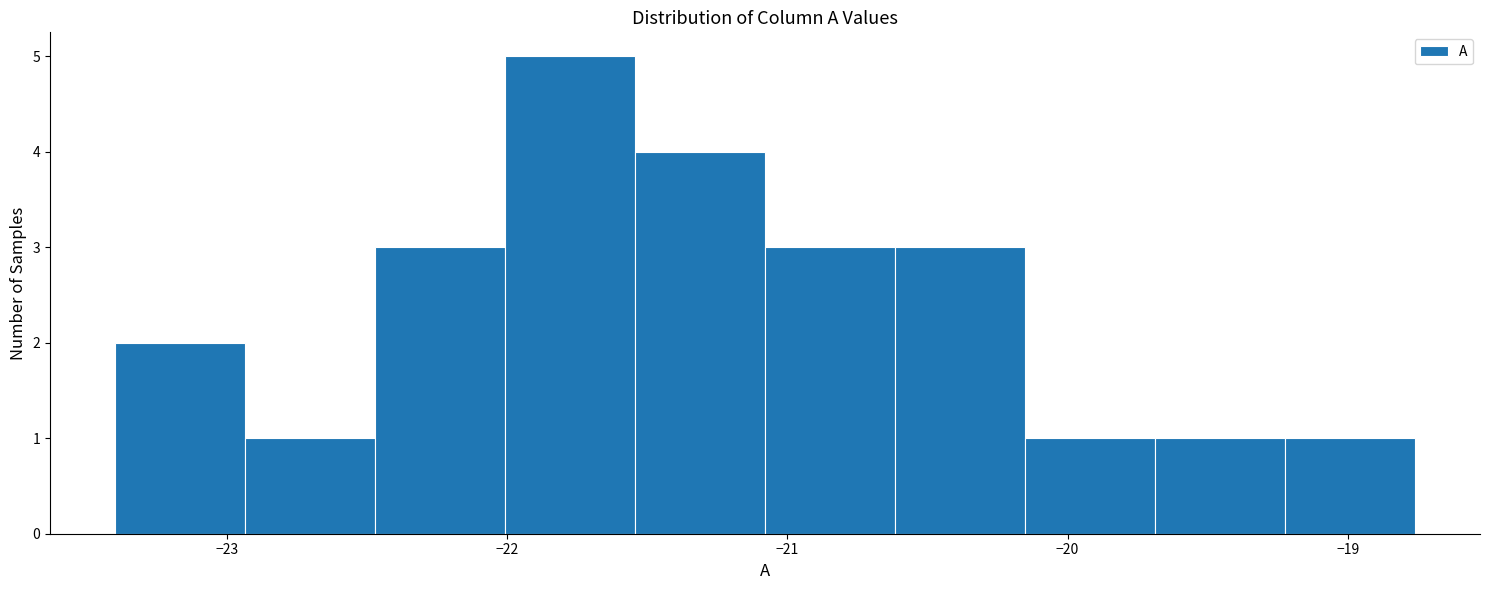

Over which range of the x-axis is the bar tallest?

-22.0 to -21.5